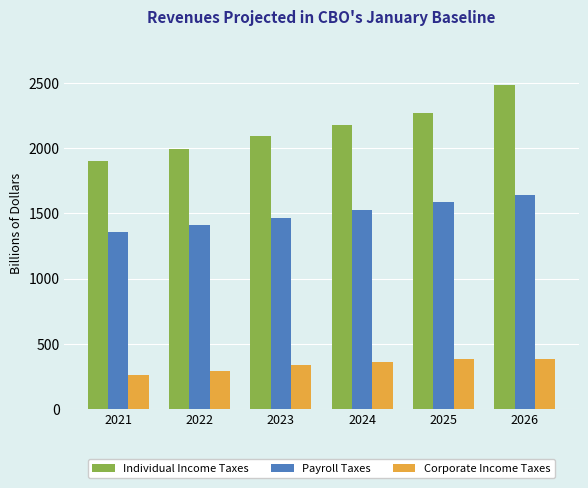

Count the number of data series in this chart.

3